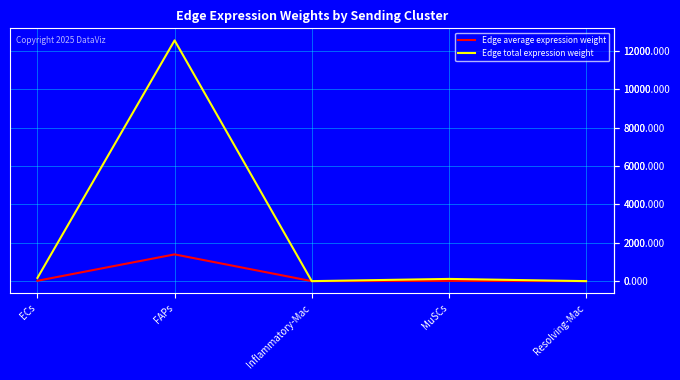

Which series has the largest range (max minus min)?

Edge total expression weight